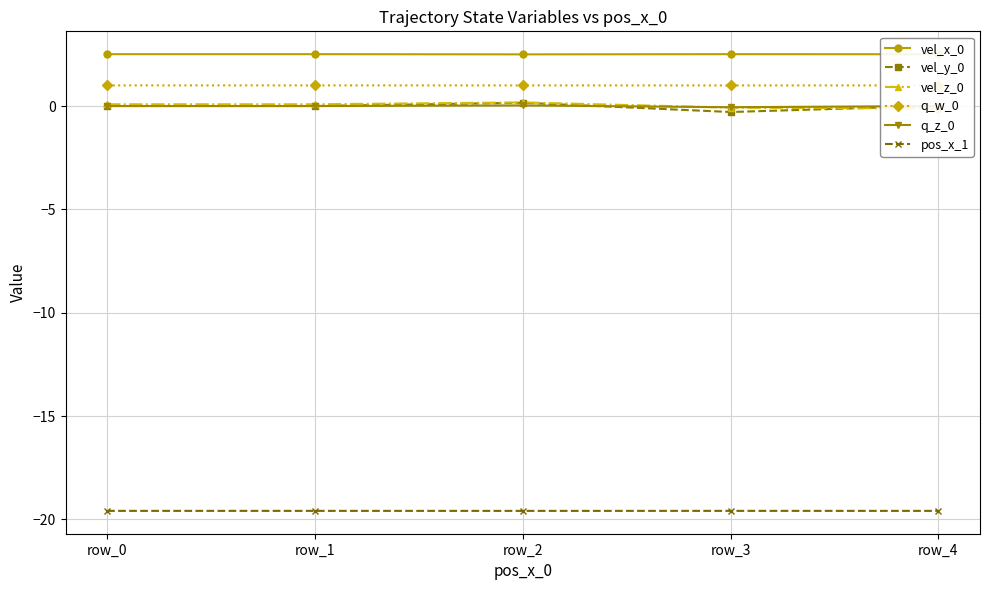

What is the total value across all series at row_4?

-16.2